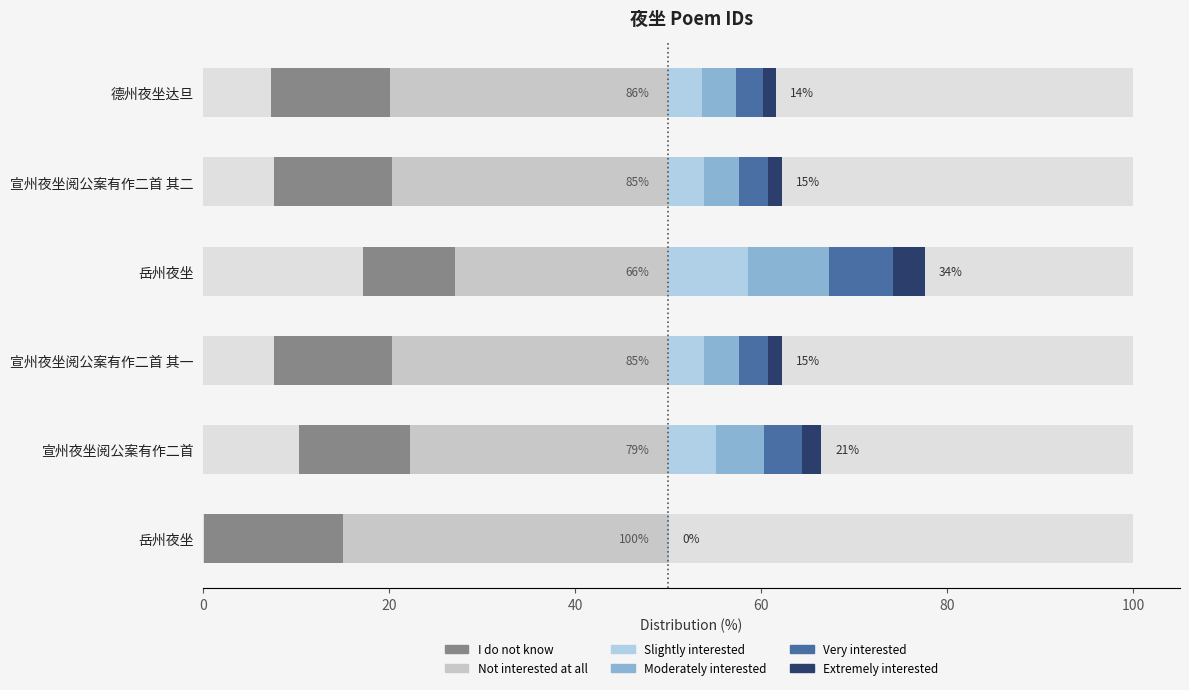

How many bars are there in total?

36